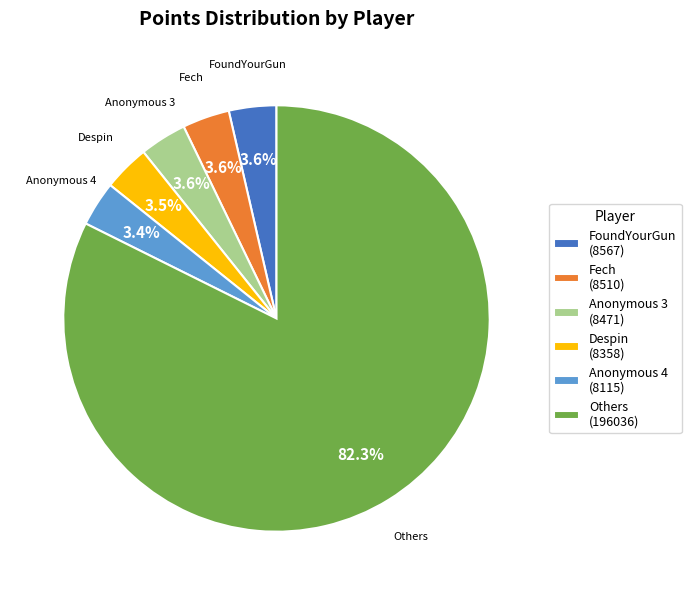

How many segments does this pie chart have?

6